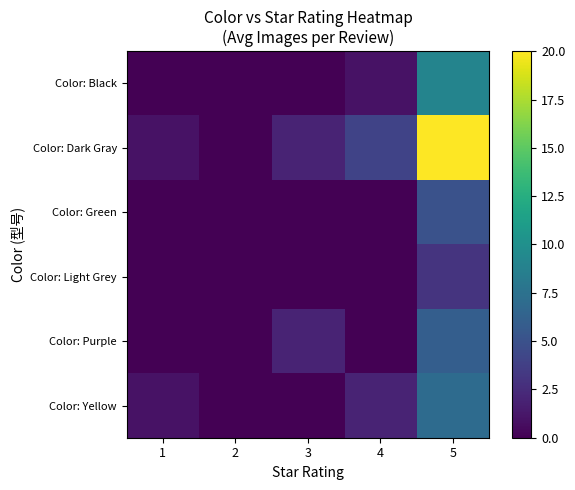

Reading right to left, what are all the values shown in this chart?

Color: Black: 5=9	4=1	3=0	2=0	1=0
Color: Dark Gray: 5=20	4=4	3=2	2=0	1=1
Color: Green: 5=5	4=0	3=0	2=0	1=0
Color: Light Grey: 5=3	4=0	3=0	2=0	1=0
Color: Purple: 5=6	4=0	3=2	2=0	1=0
Color: Yellow: 5=7	4=2	3=0	2=0	1=1